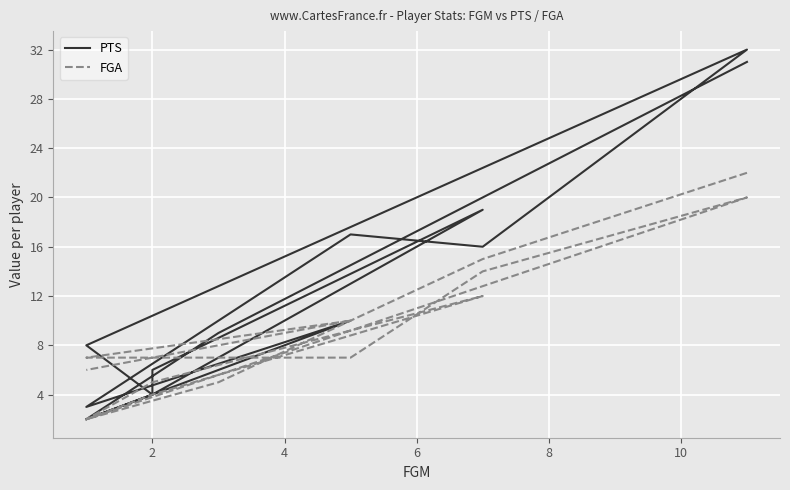

How many values in the PTS series exceed 9?

7